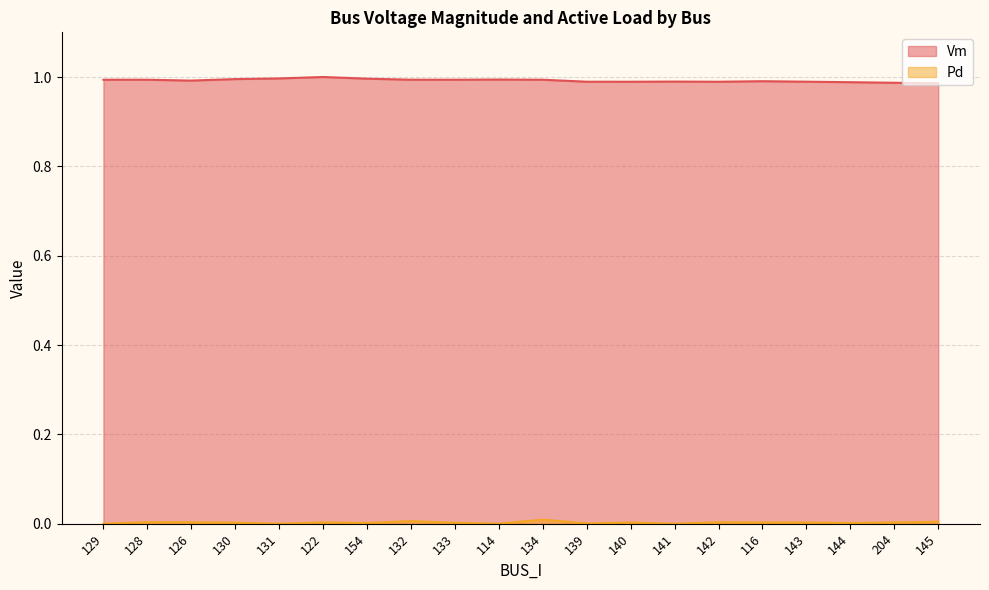

True or false: Vm has a value of 0.2 at 116.

False